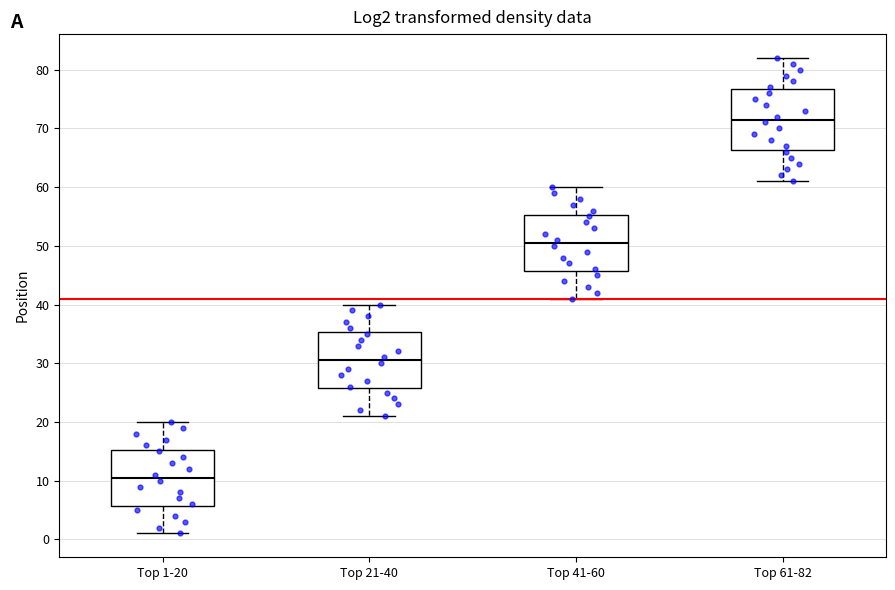

Which box's median line is the lowest?

Top 1-20